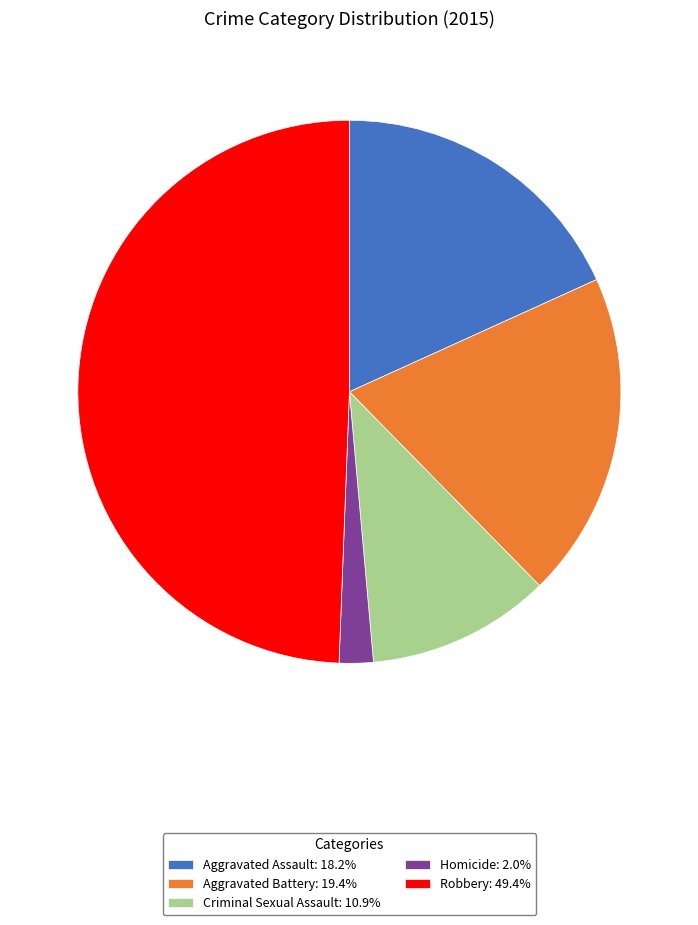

Combined, do Homicide: 2.0% and Aggravated Assault: 18.2% account for over 50%?

No